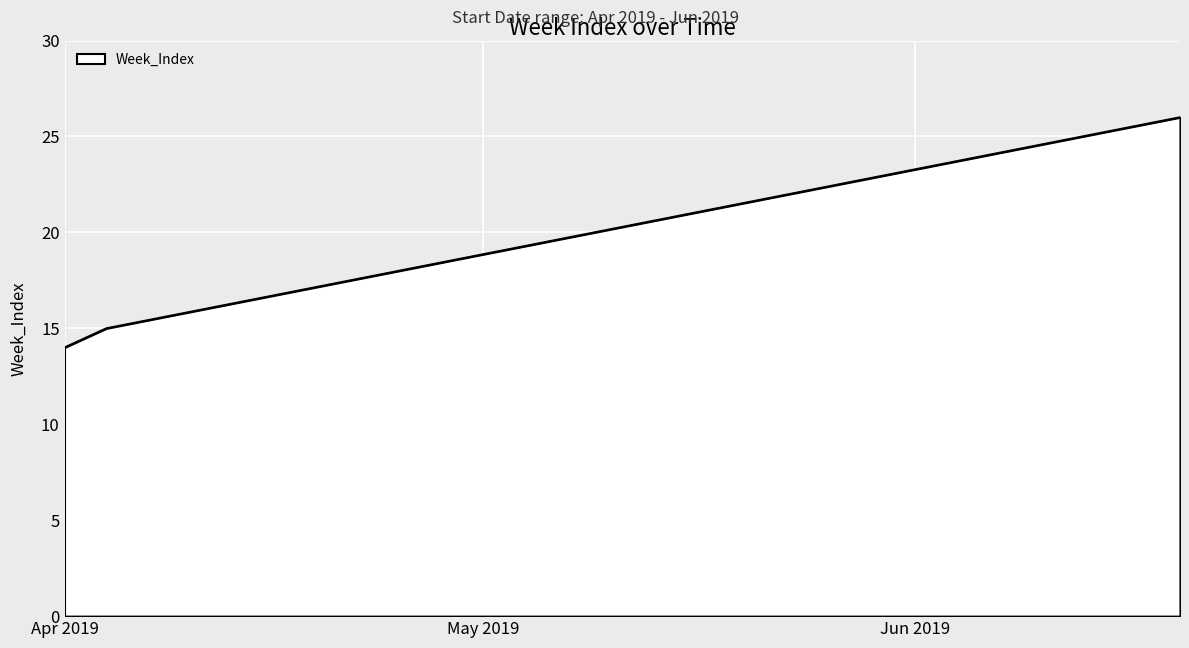

What is the smallest value displayed?

14